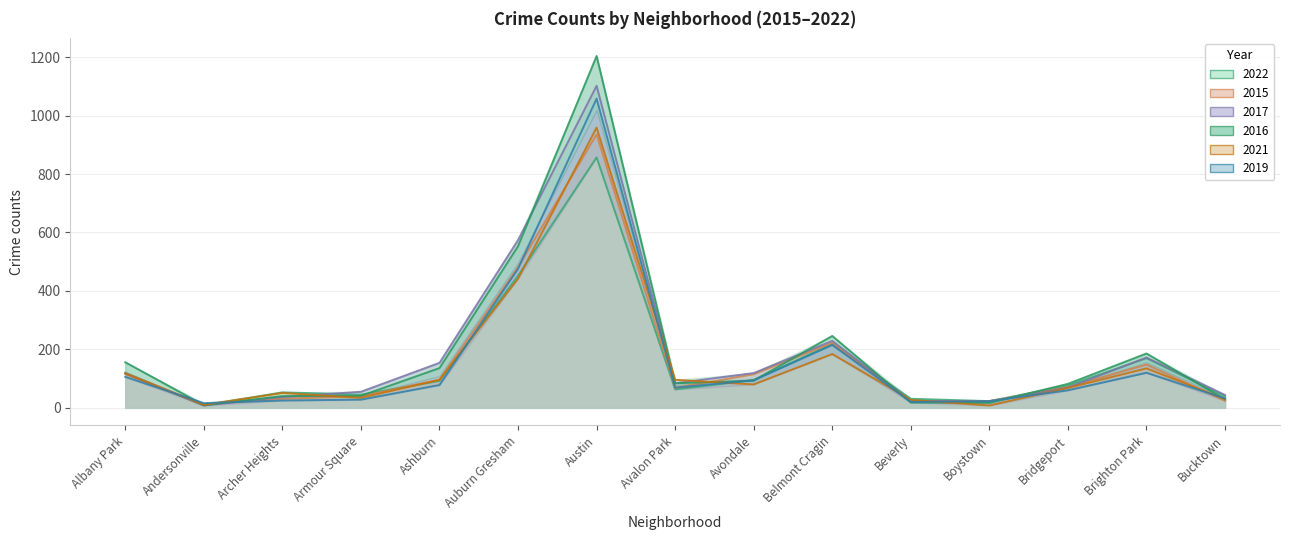

What is the spread (max minus min) of values at Albany Park?

50